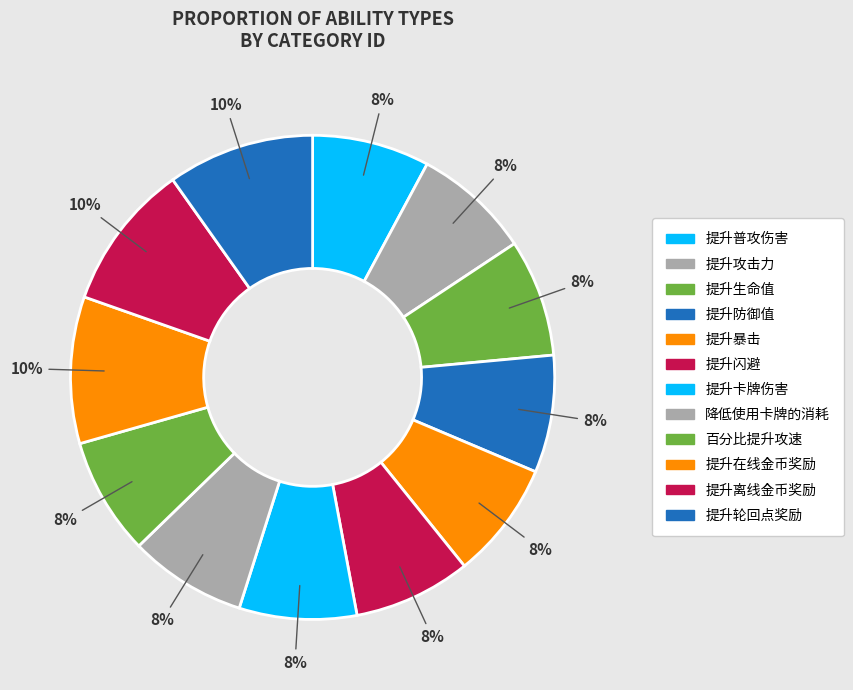

How many slices are in this pie chart?

12